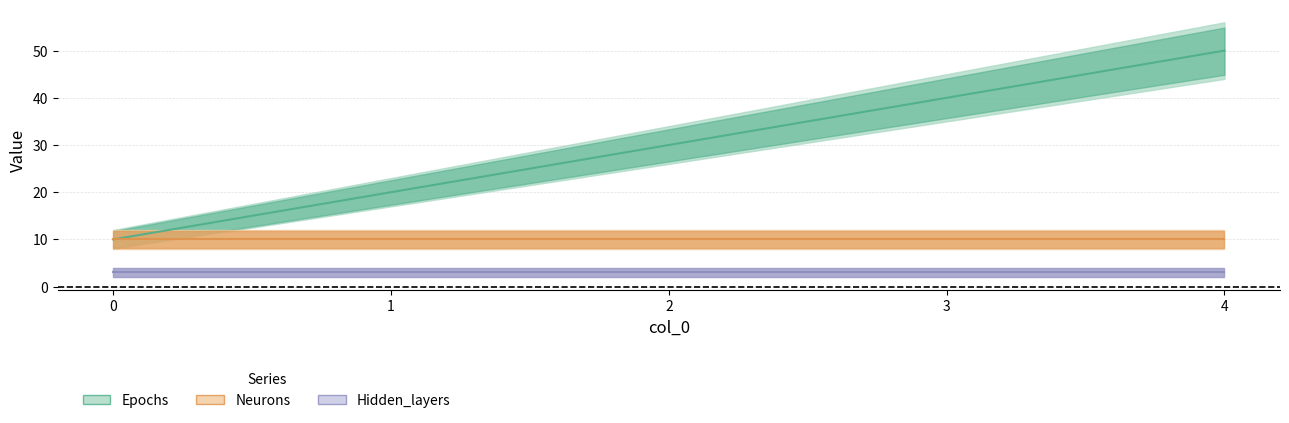

True or false: epochs mid and hidden_layers mid intersect in this chart.

False